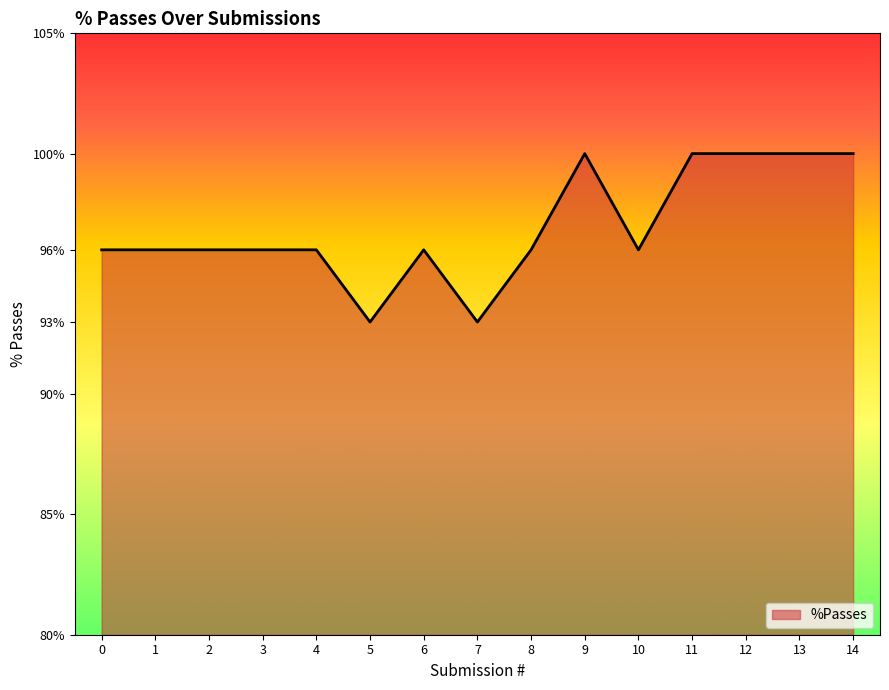

What is the smallest value displayed?

93